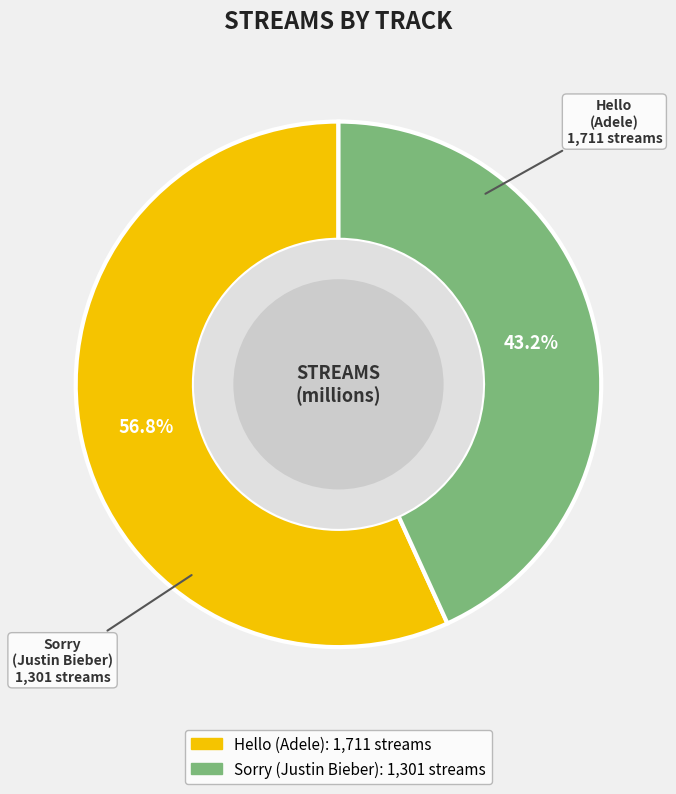

What percentage is the Hello (Adele) slice, to the nearest percent?

57%